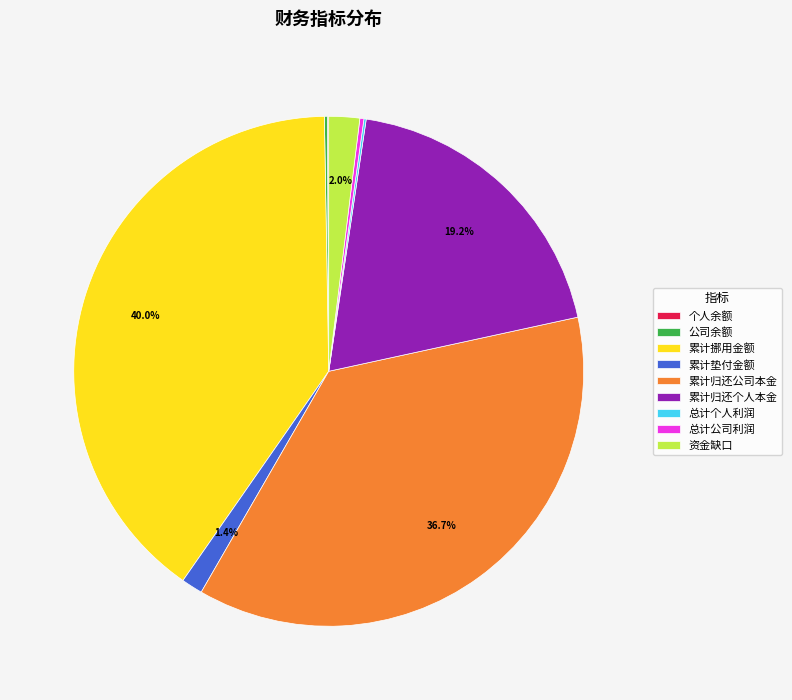

Is there any slice that represents more than half of the pie?

No